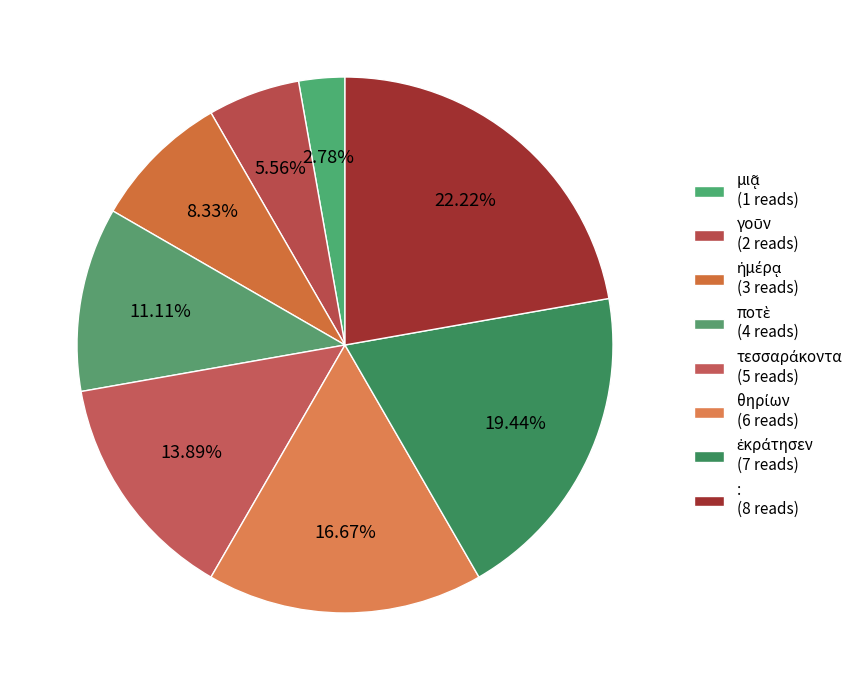

Count the number of slices in the pie.

8